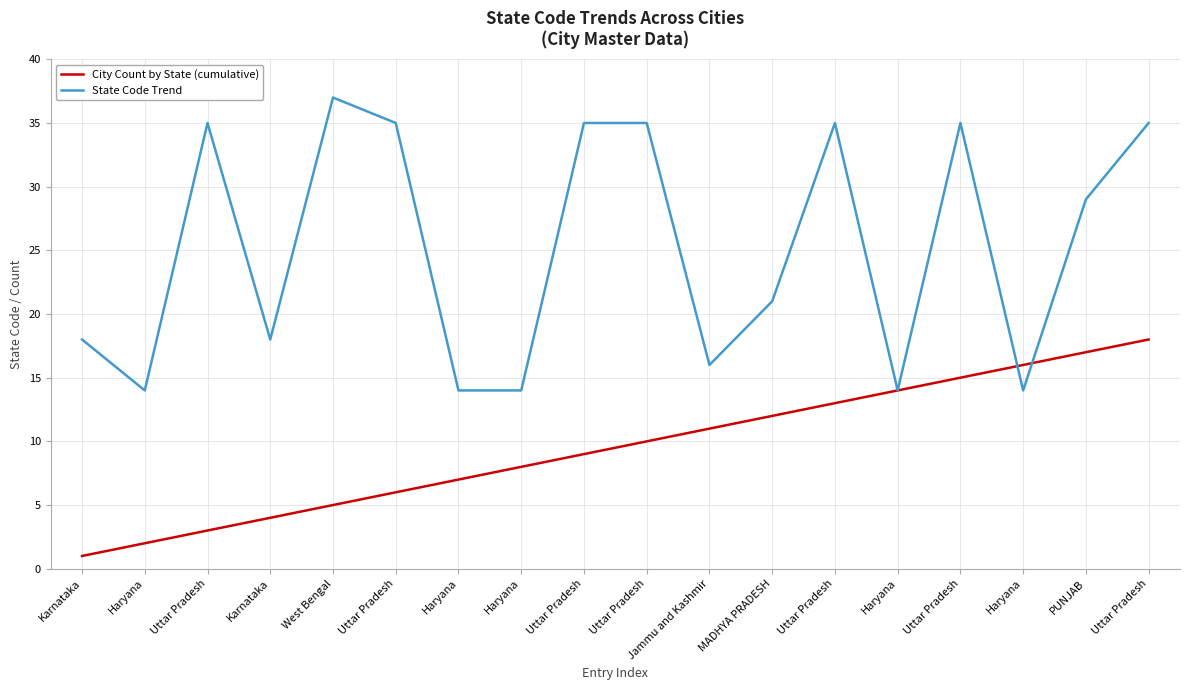

Which series has the widest spread of values?

State Code Trend